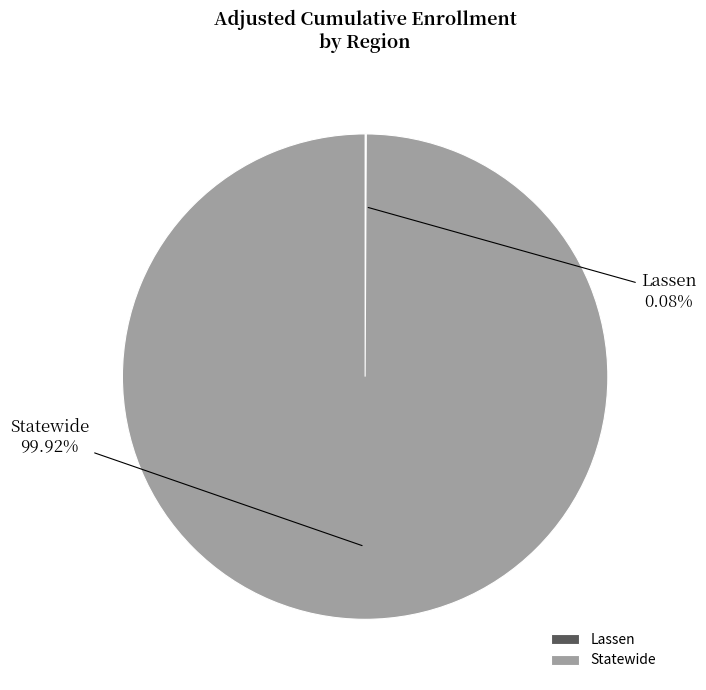

To the nearest percent, what portion does Statewide represent?

100%